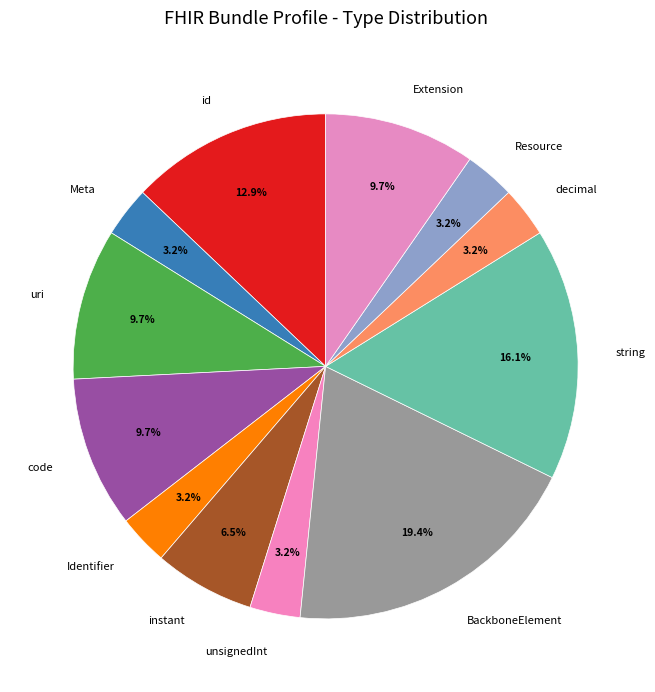

How many slices are in this pie chart?

12